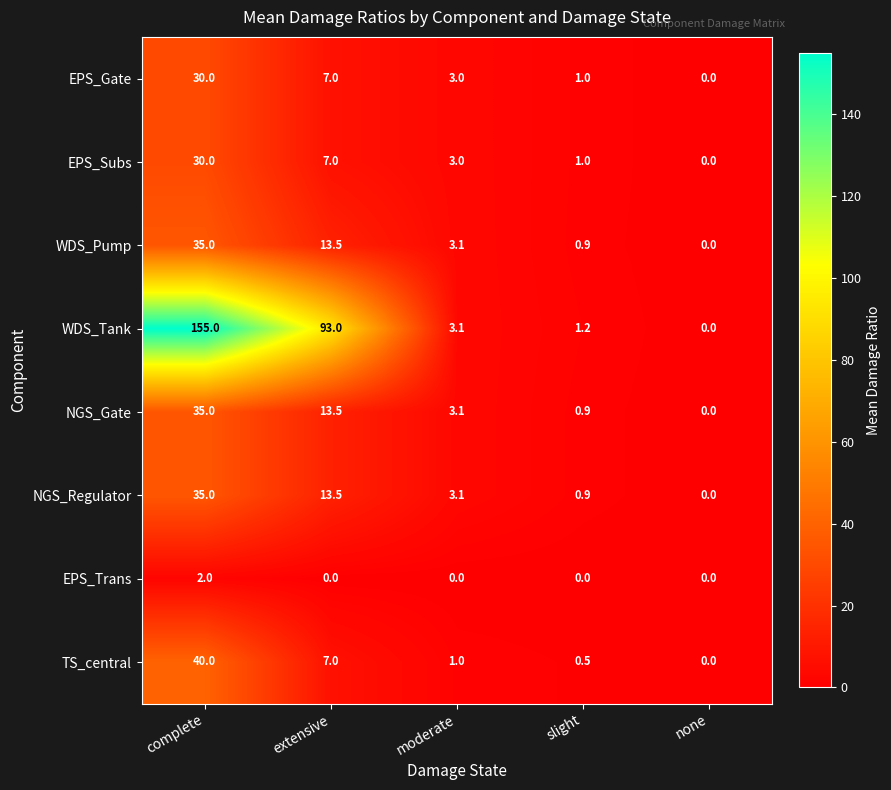

At which label is NGS_Gate closest to 17?

extensive